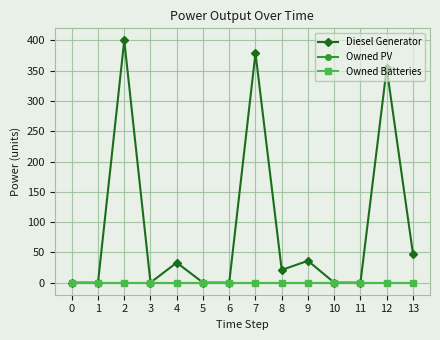

Is this an area chart (filled region under the line)?

No